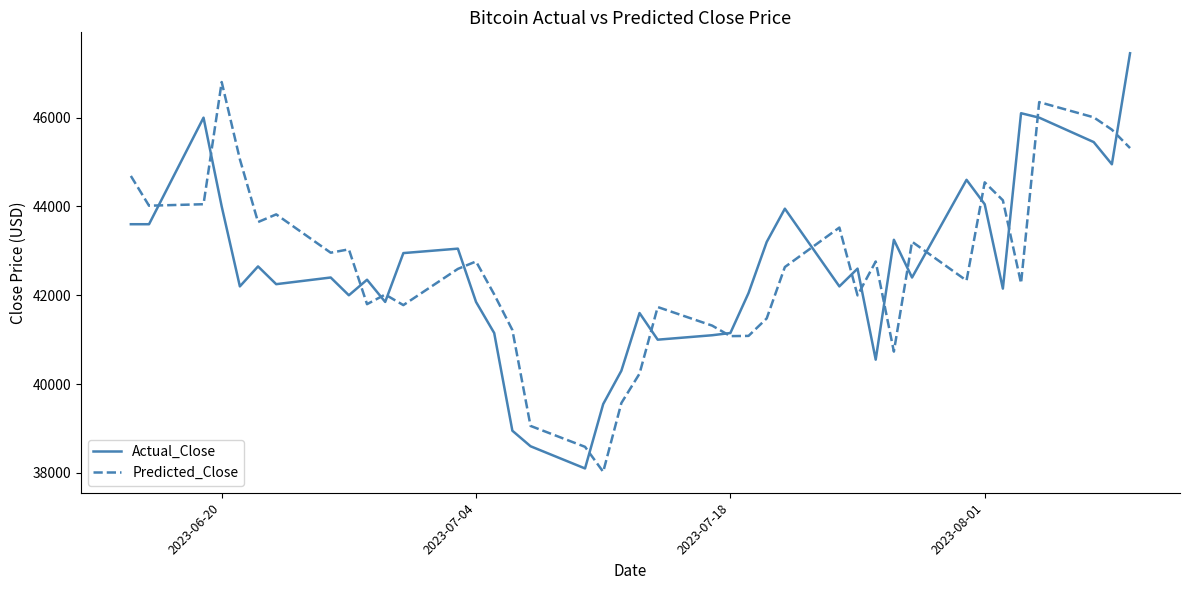

Does the chart display data point markers on the line(s)?

No